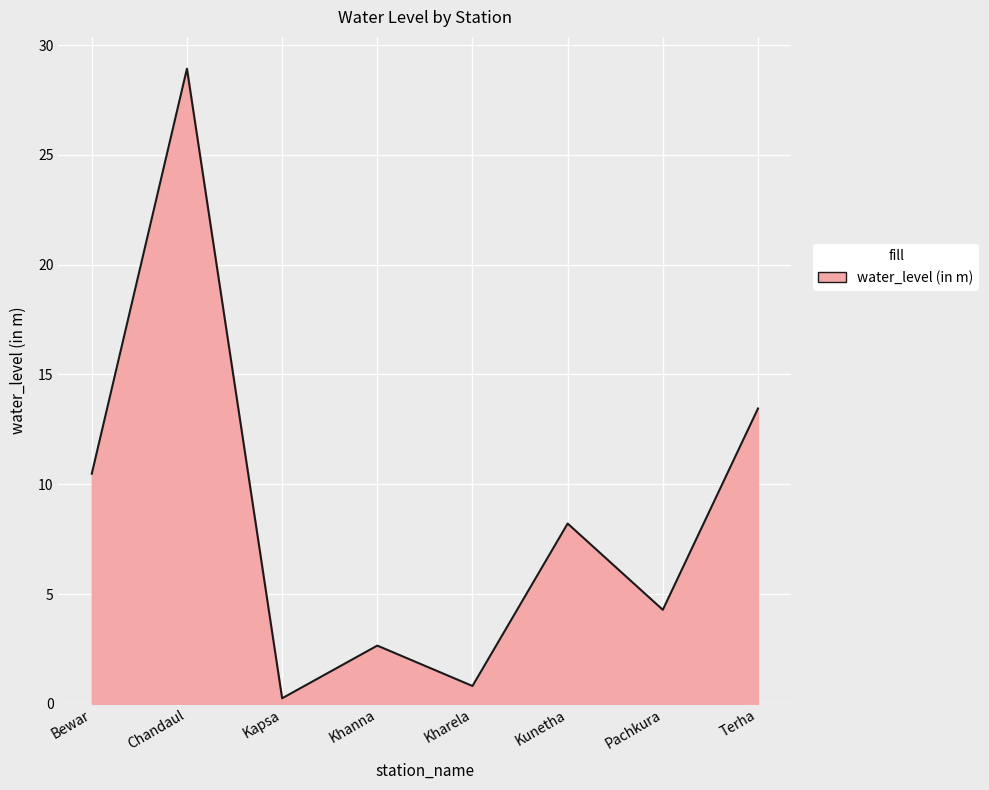

Rank the categories by value from lowest to highest.

Kapsa, Kharela, Khanna, Pachkura, Kunetha, Bewar, Terha, Chandaul